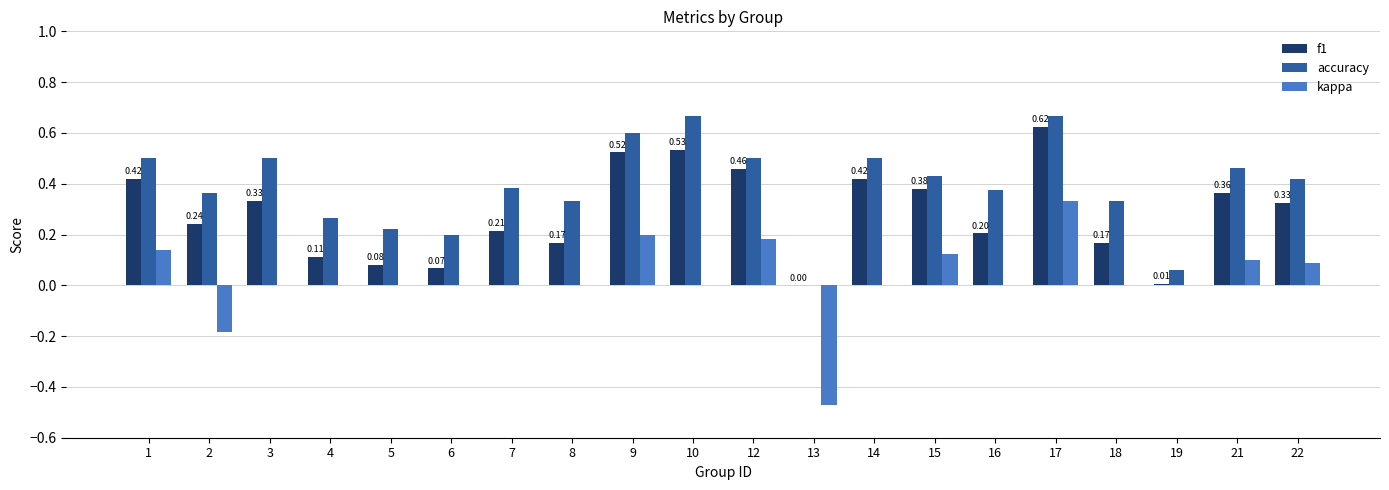

What is the sum of all accuracy values?

7.8